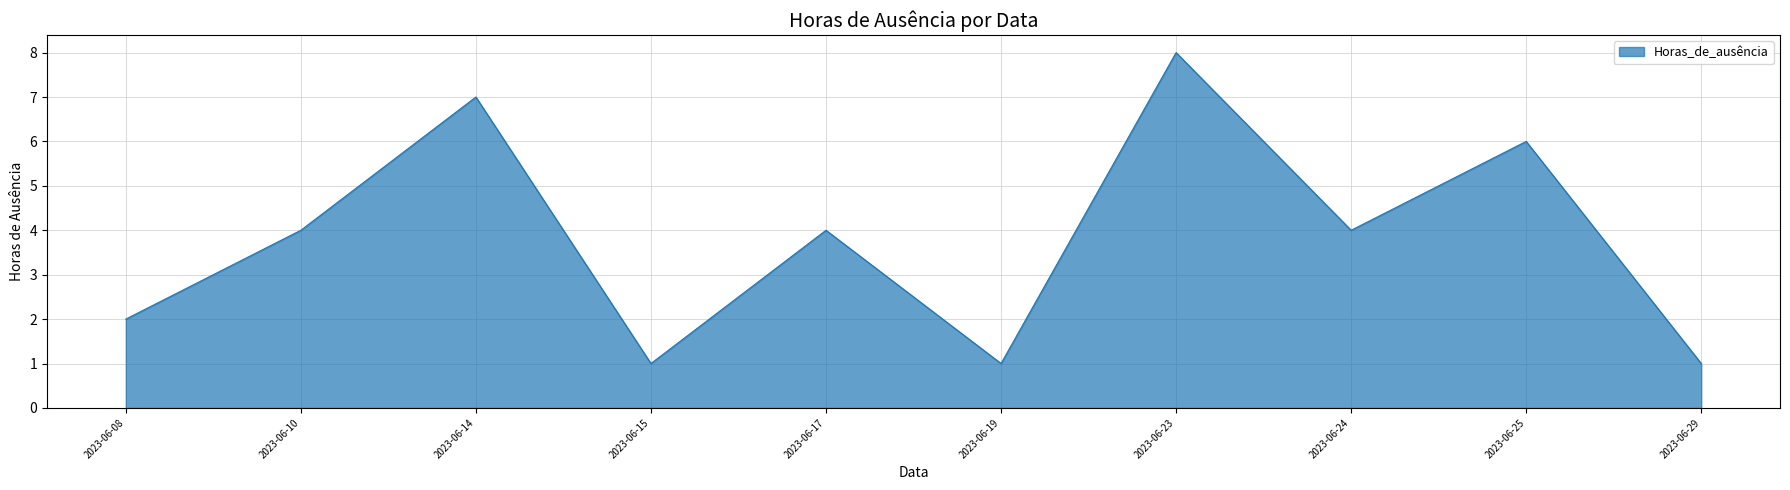

What is the maximum value shown in the chart?

8